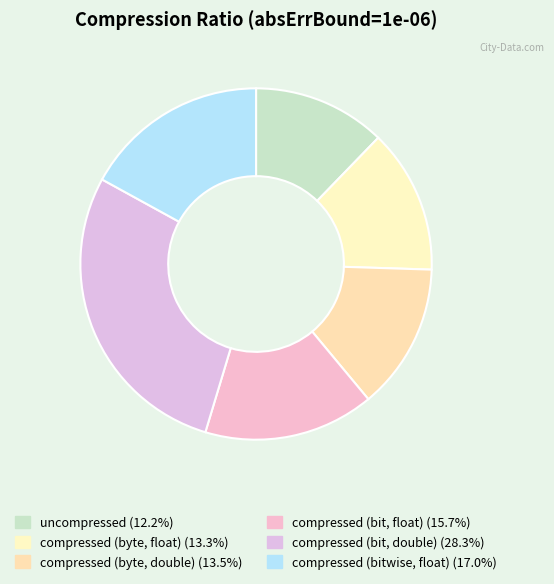

Does compressed (bit, float) account for over 50% of the chart?

No